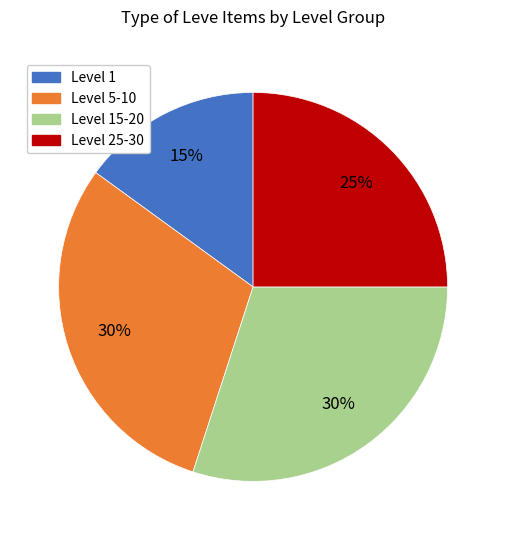

Count the number of slices in the pie.

4